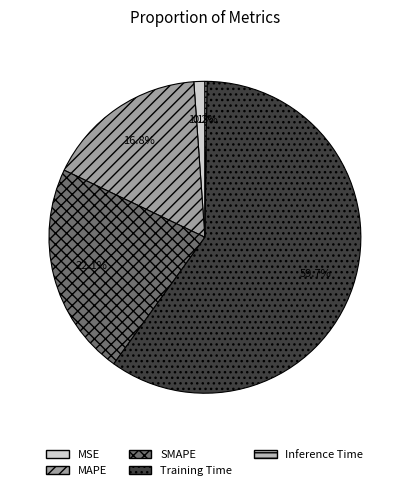

Is it true that MSE is 1% of the pie?

True